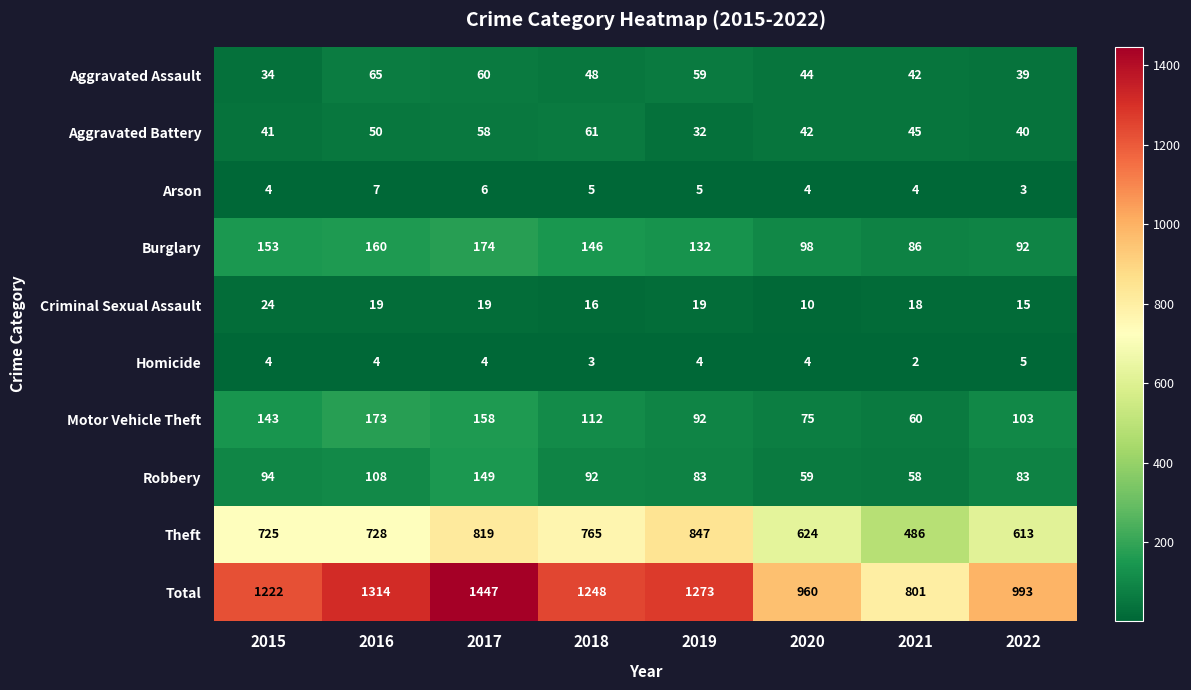

At which category is the sum across all series the highest?

2017